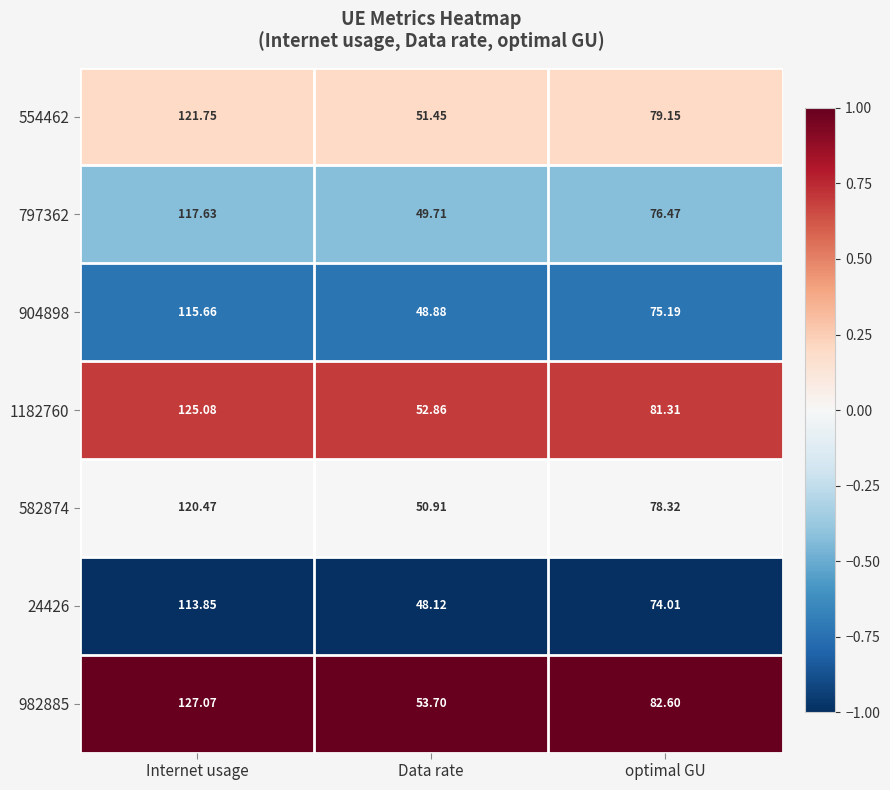

Which series changed the most between Data rate and optimal GU?

982885